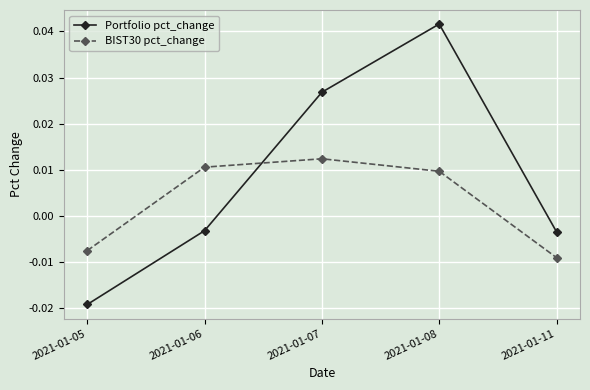

Does the chart display data point markers on the line(s)?

Yes